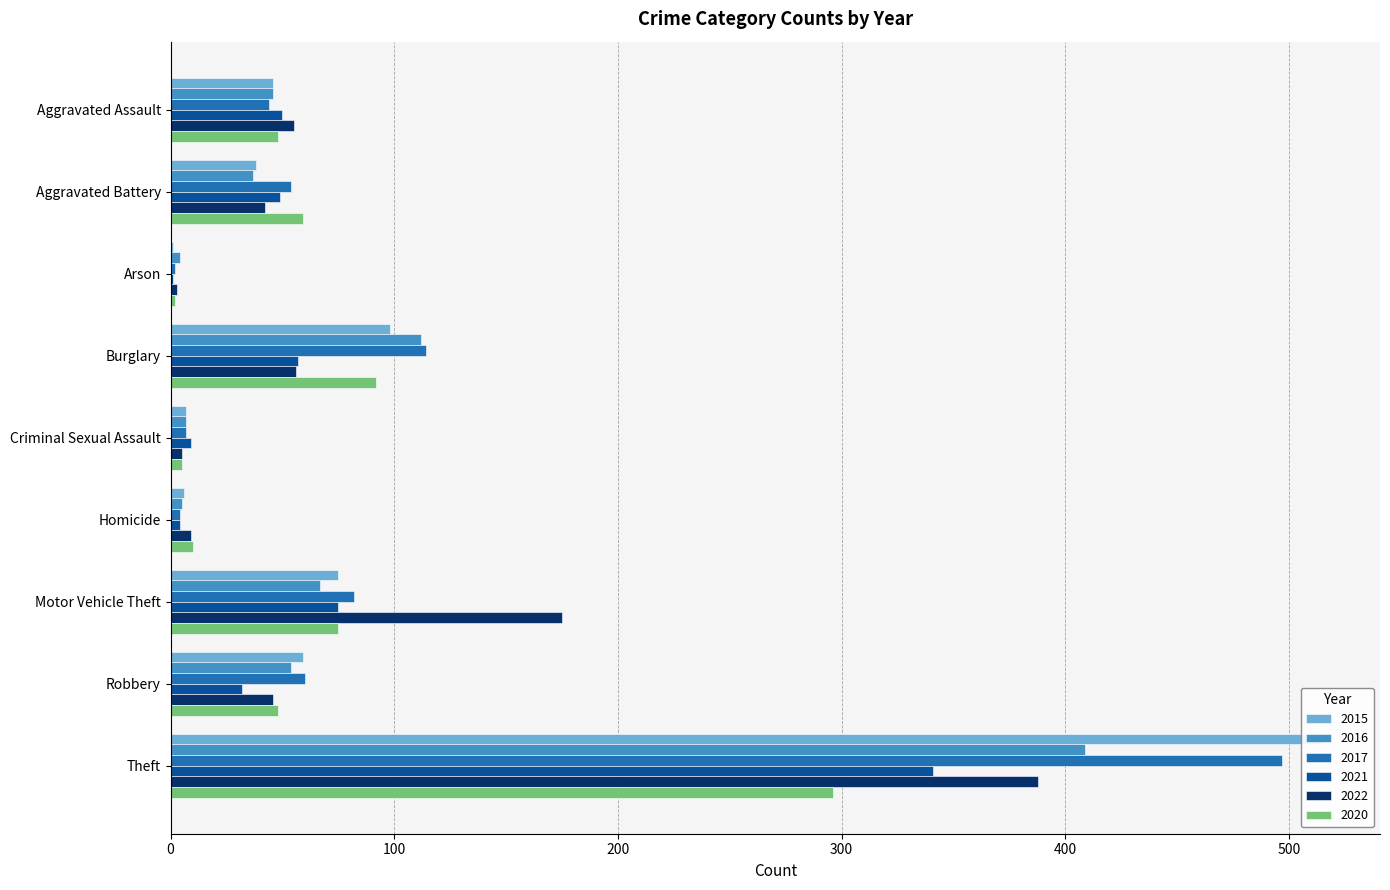

What is the total value across all series at Robbery?

299